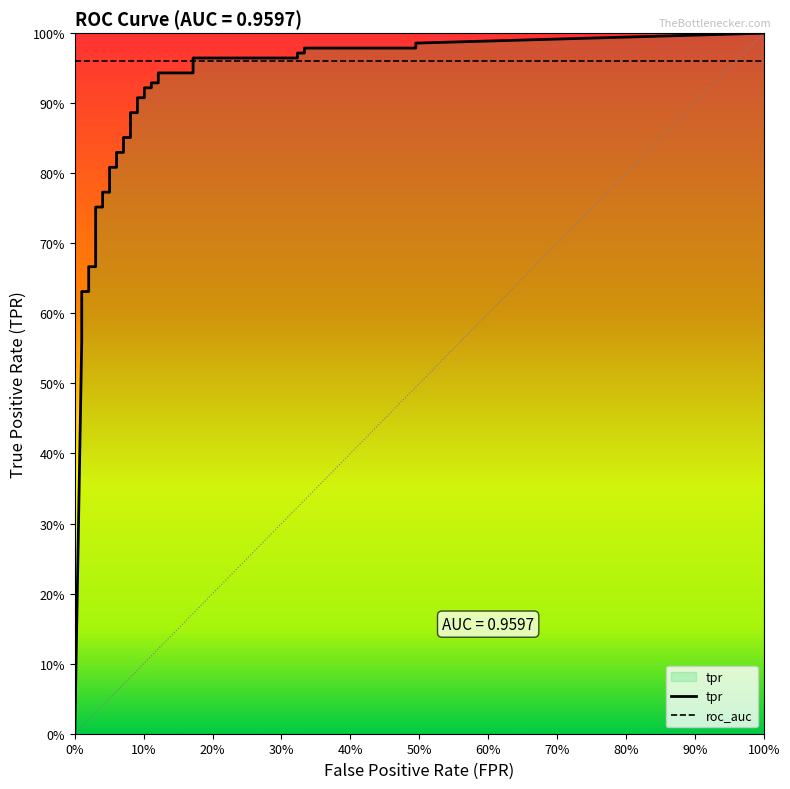

True or false: tpr has a value of 1.4 at 36.

False